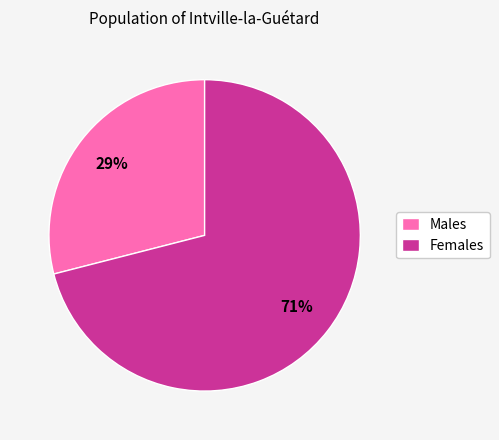

Is there a majority slice in this chart?

Yes